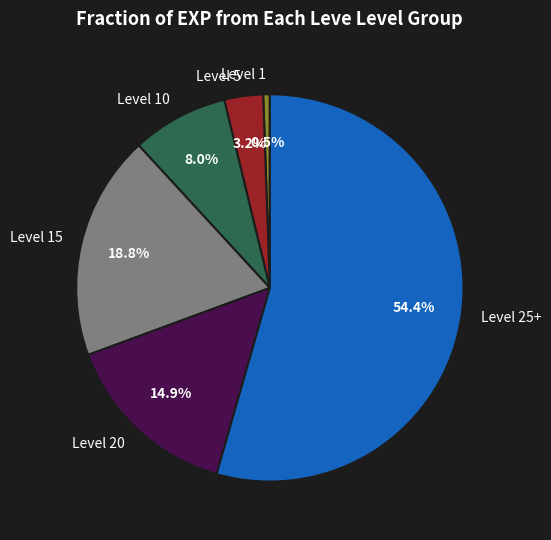

Rank the categories by value from lowest to highest.

Level 1, Level 5, Level 10, Level 20, Level 15, Level 25+